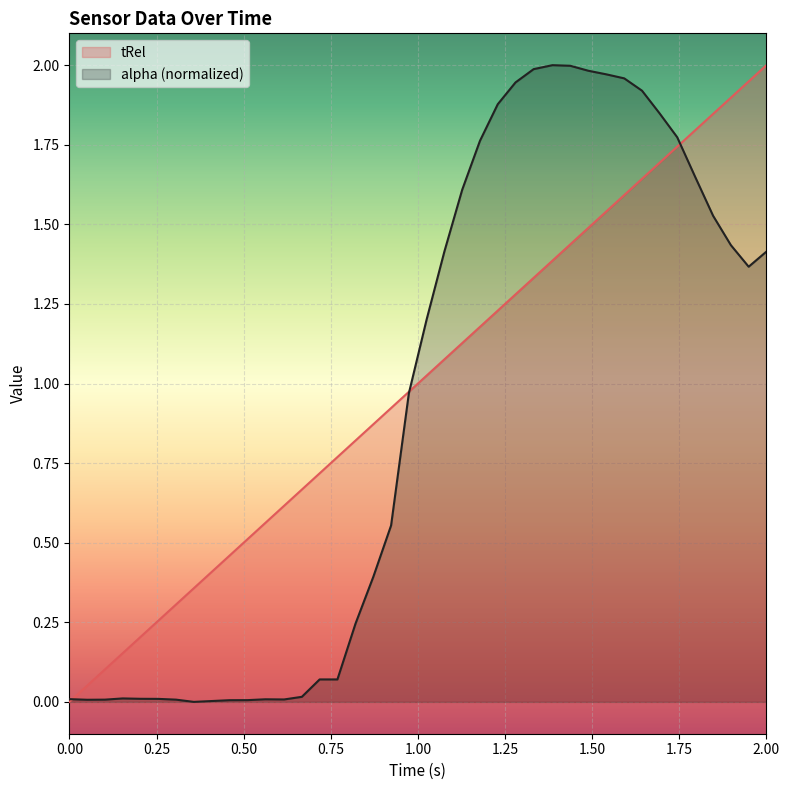

Is the value of tRel at 0.50 greater than the value of alpha (normalized) at 27?

No